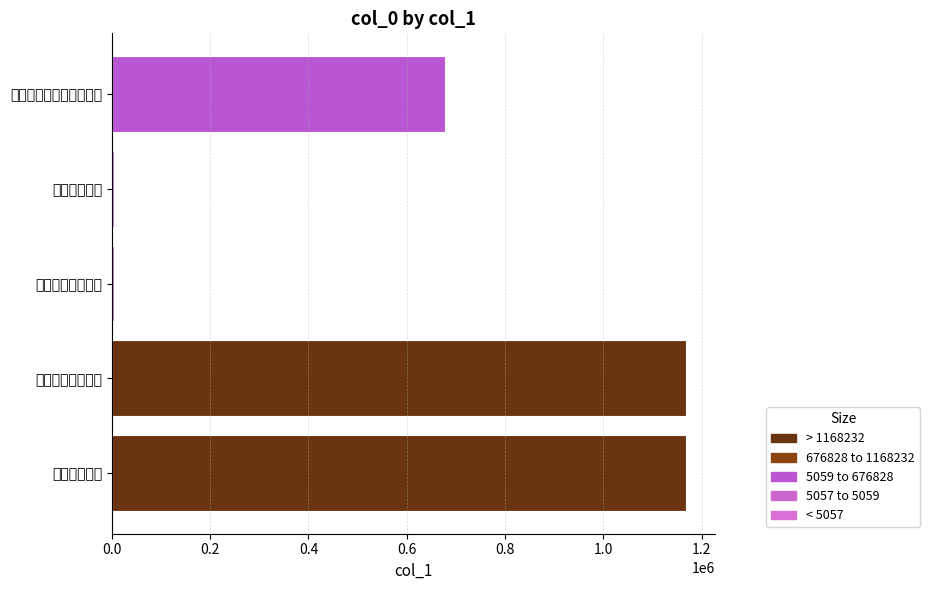

What is the minimum value shown in the chart?

5056